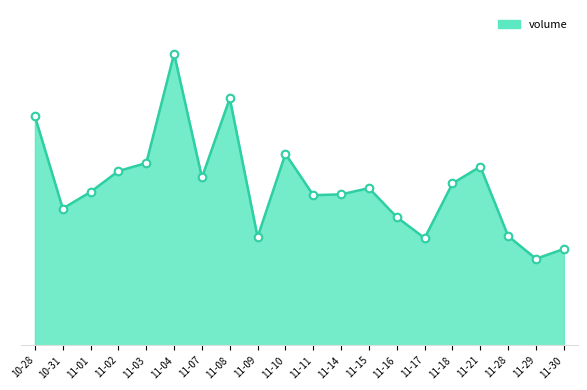

What is the ratio of the value at 11-08 to the value at 11-10?

1.3